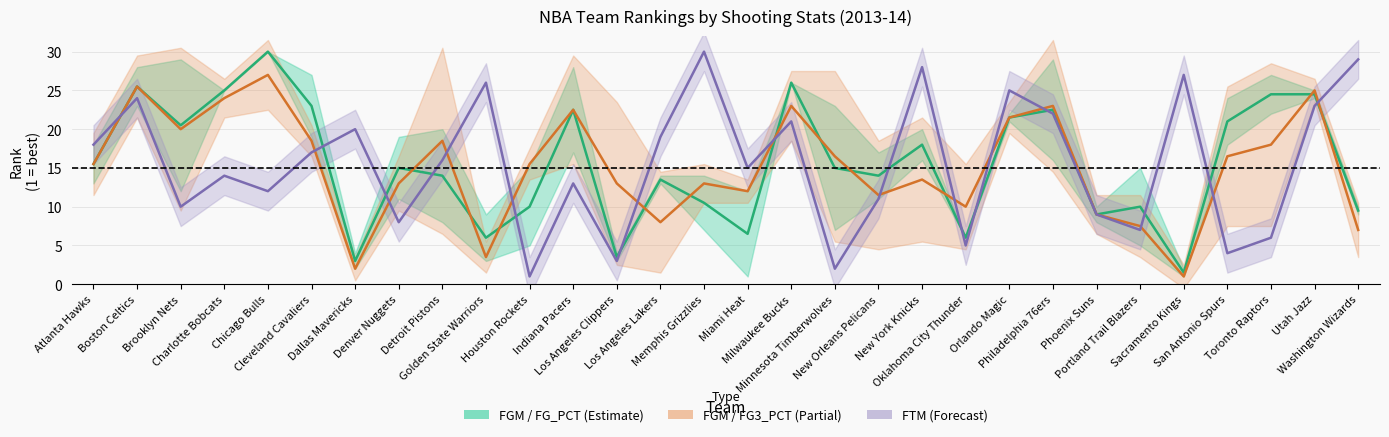

Between Atlanta Hawks and Toronto Raptors, which series saw the biggest shift?

FTM_RANK